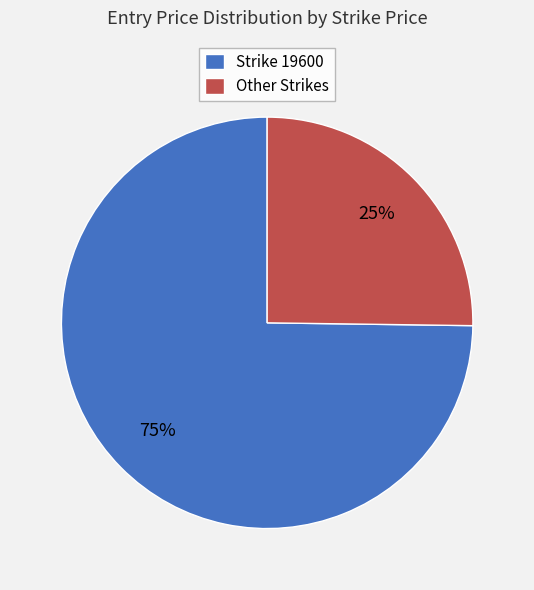

How many slices are in this pie chart?

2